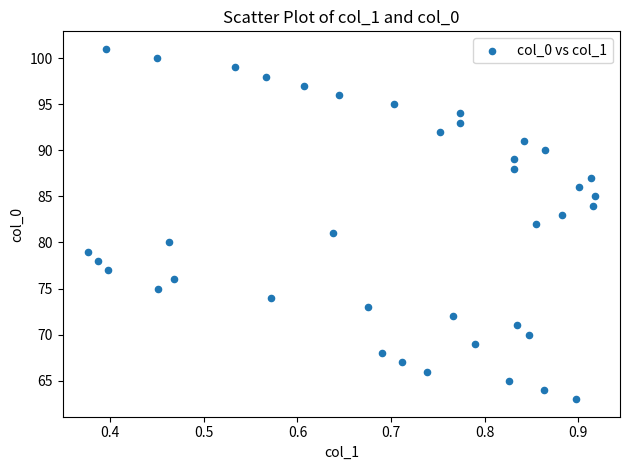

What is the range of Y values (max minus min)?

38